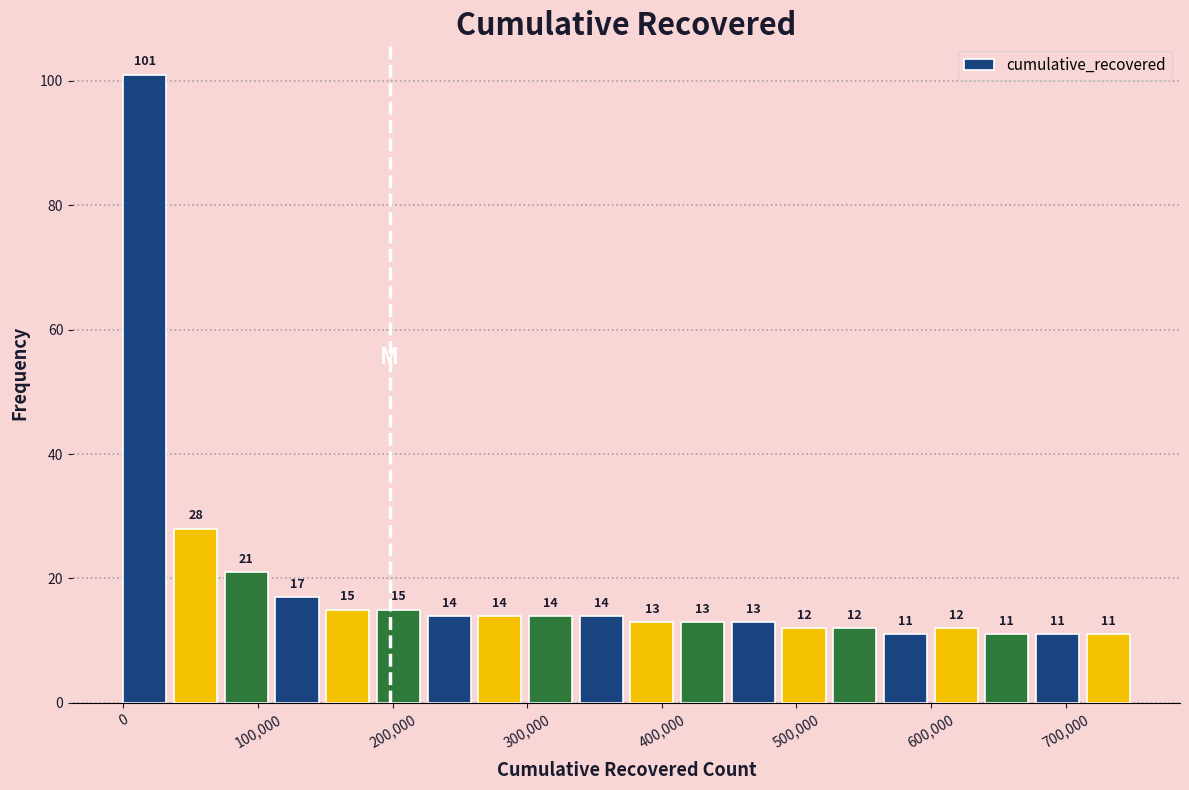

Read against the x-axis, roughly where is the centre of the tallest bar?

20000